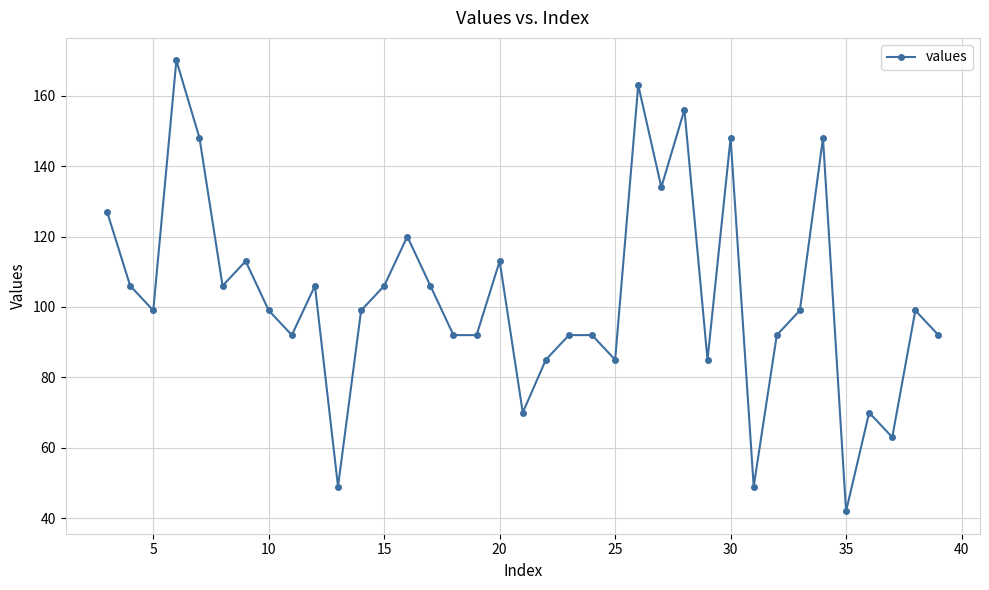

What is the minimum value shown in the chart?

42